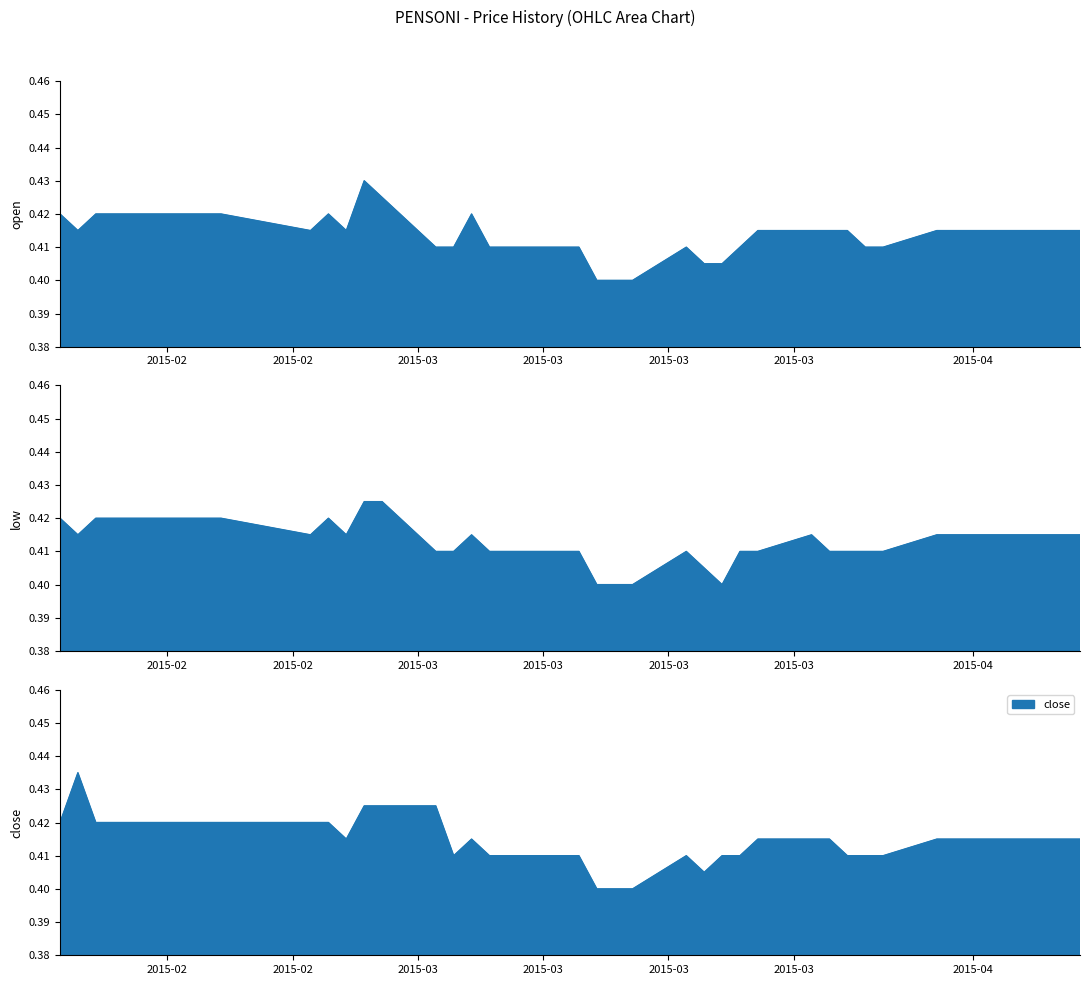

True or false: open and close intersect in this chart.

False